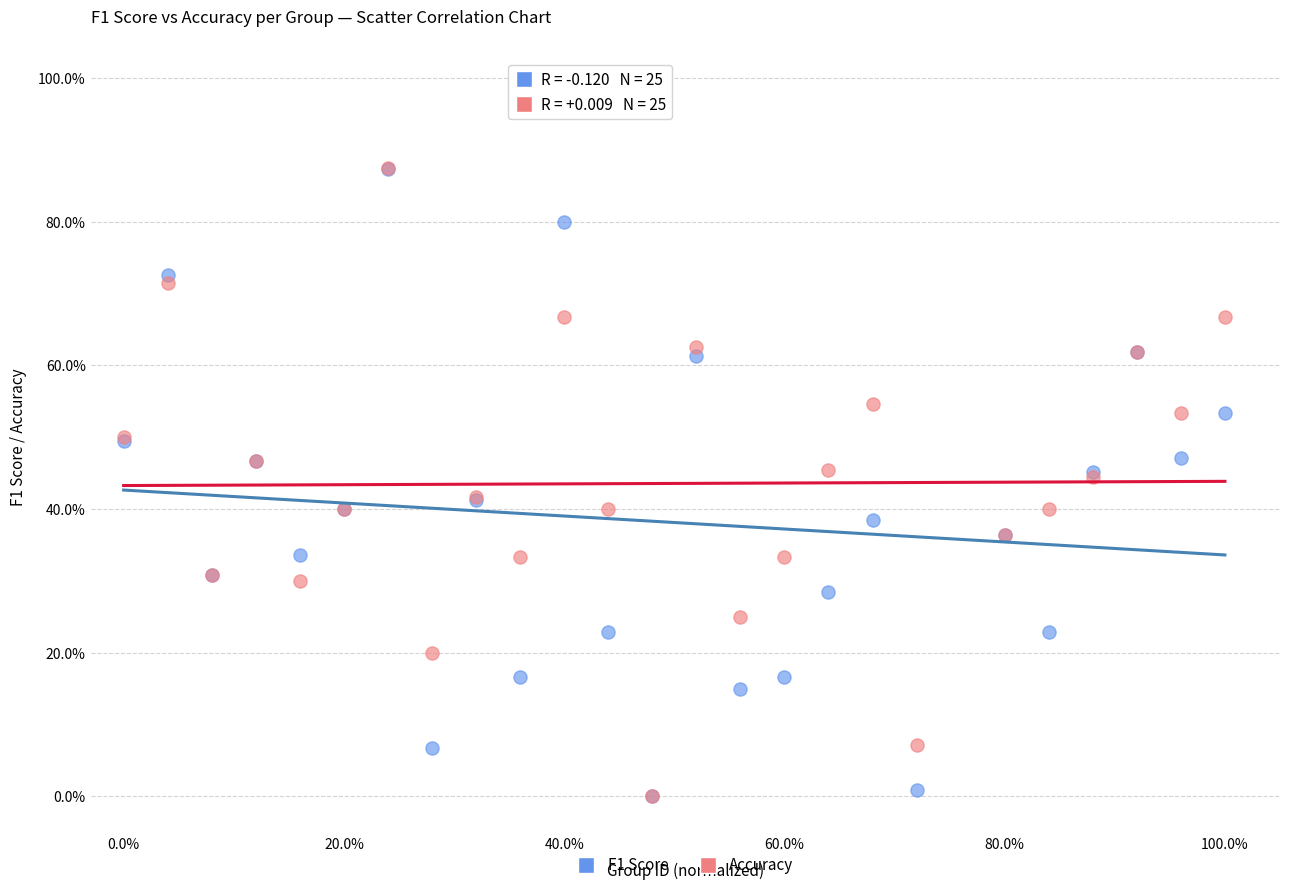

What are all the series names shown in the legend?

F1 Score, Accuracy